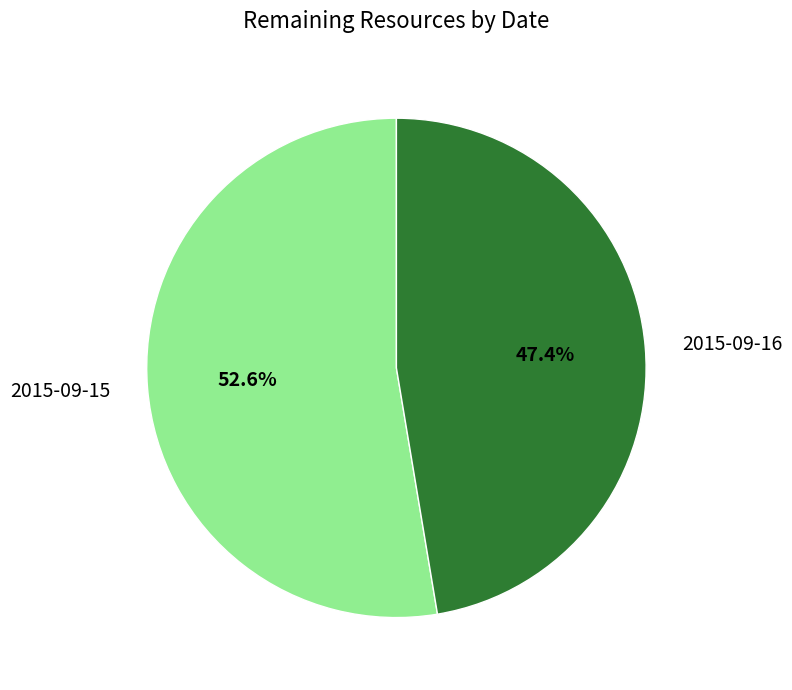

How much of the chart is everything except 2015-09-15?

47.4%